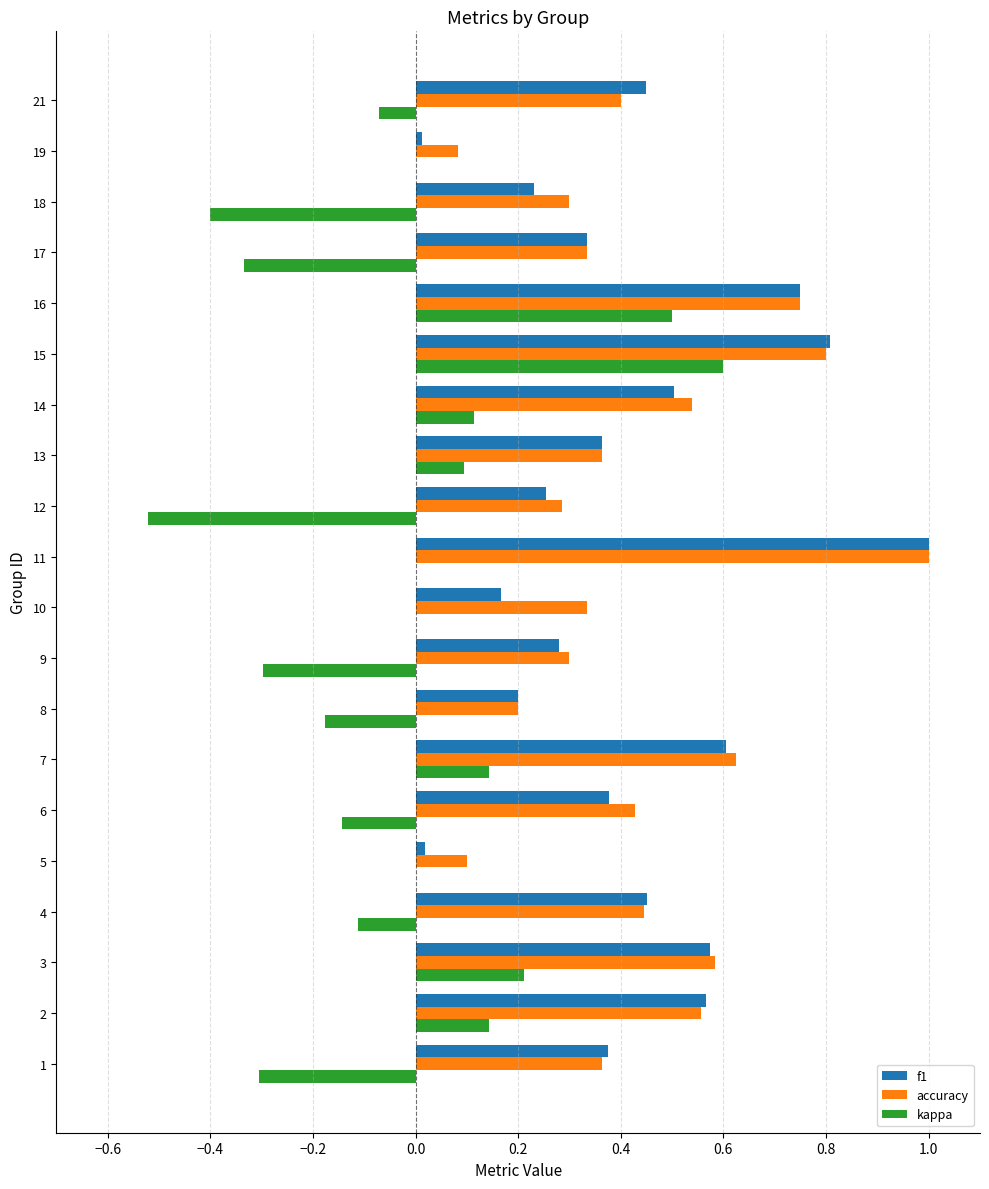

Is the value of f1 at 9 greater than the value of kappa at 5?

Yes